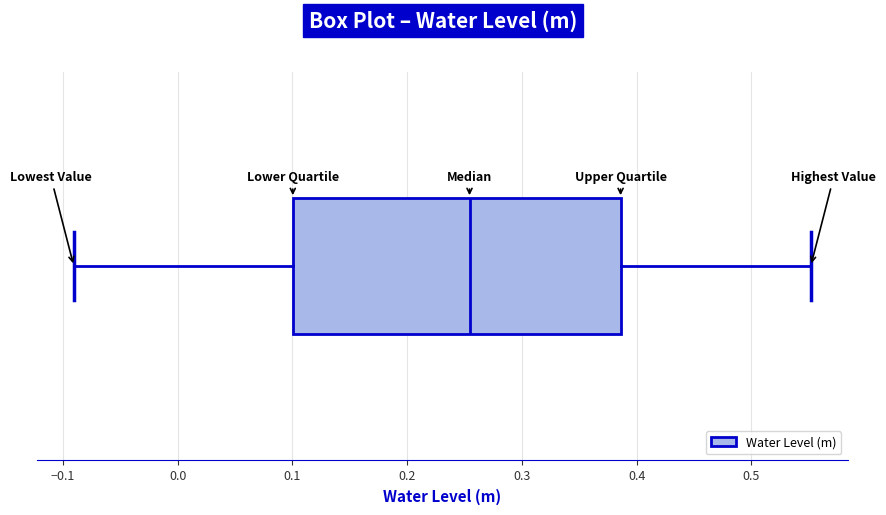

Read this box plot against the x-axis: the position of the median line, the range covered by the box, and the ends of both whiskers. The values are not printed on the chart, so give them approximately, as read against the axis.

median 0.25, box 0.10 to 0.39, whiskers -0.09 to 0.55